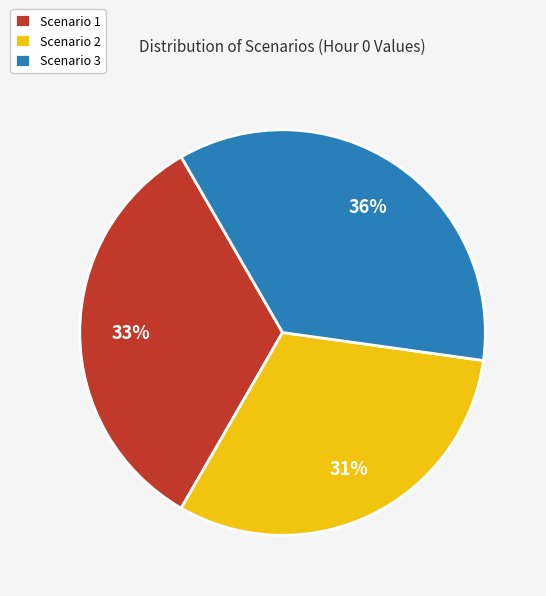

To the nearest percent, what is the combined percentage of Scenario 3 and Scenario 1?

69%